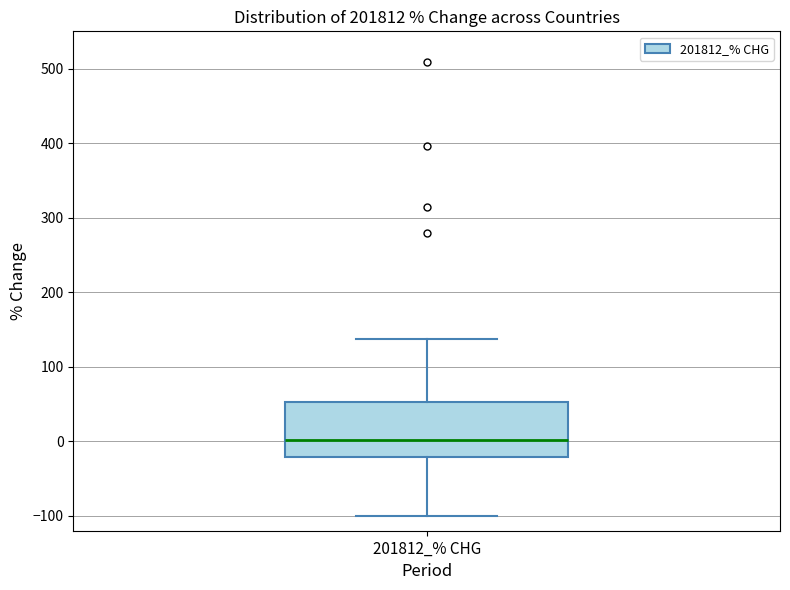

Read this box plot against the y-axis: the position of the median line, the range covered by the box, and the ends of both whiskers. The values are not printed on the chart, so give them approximately, as read against the axis.

median 0, box -20 to 50, whiskers -100 to 140